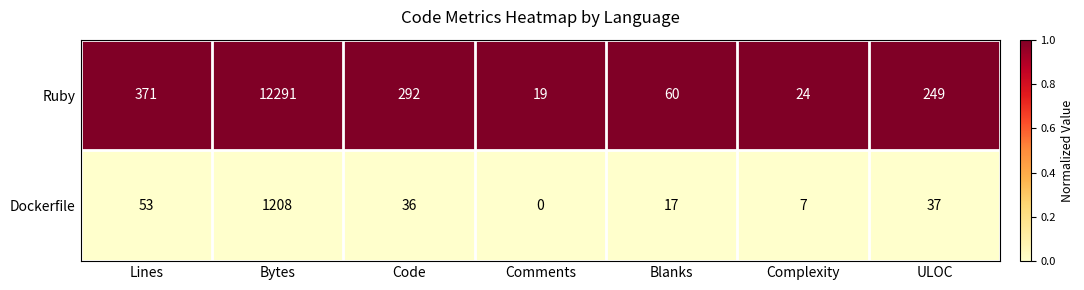

Rank the series by their maximum value, from highest to lowest.

Ruby, Dockerfile